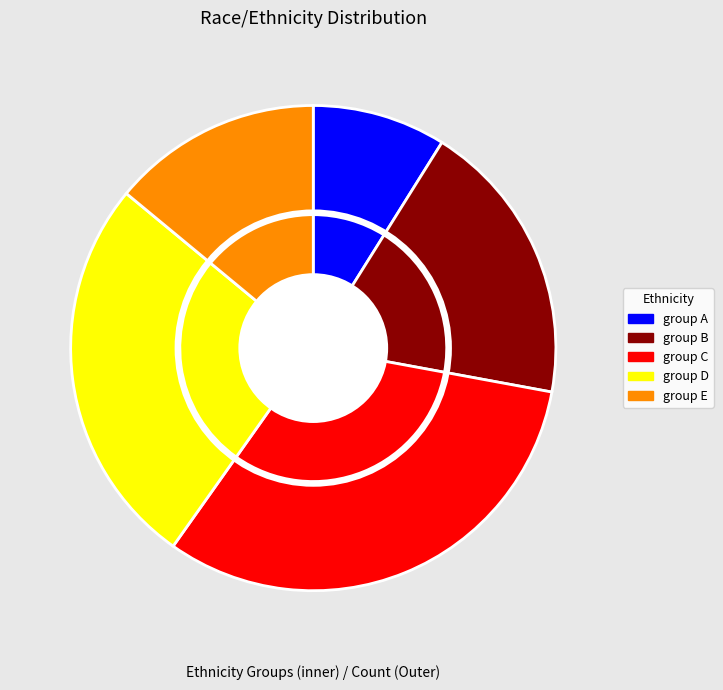

How many slices are in this pie chart?

5